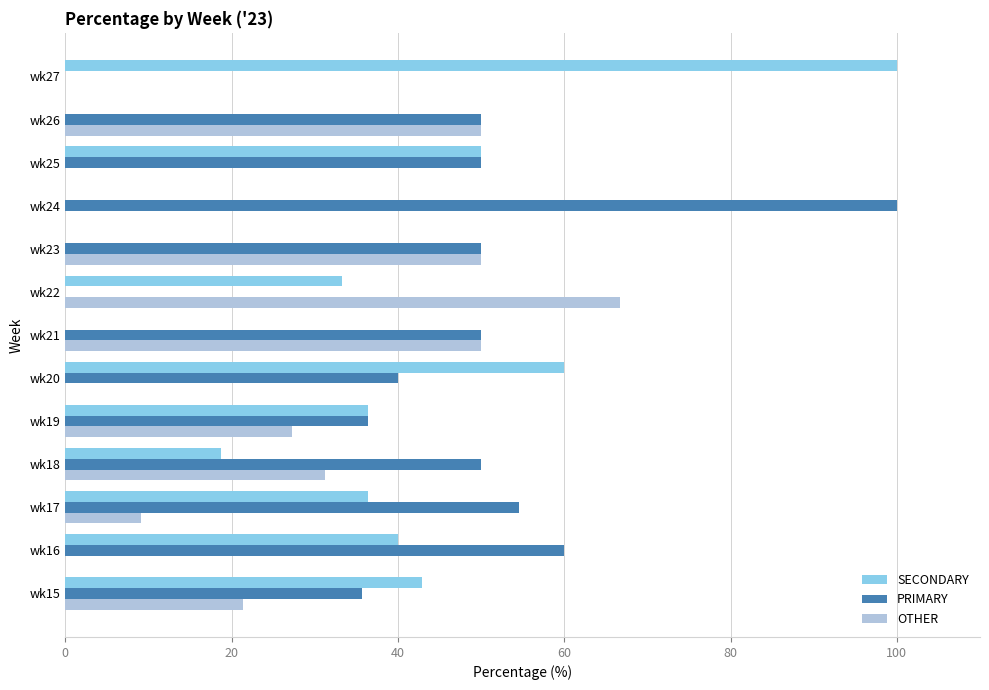

What are all the series names shown in the legend?

SECONDARY, PRIMARY, OTHER